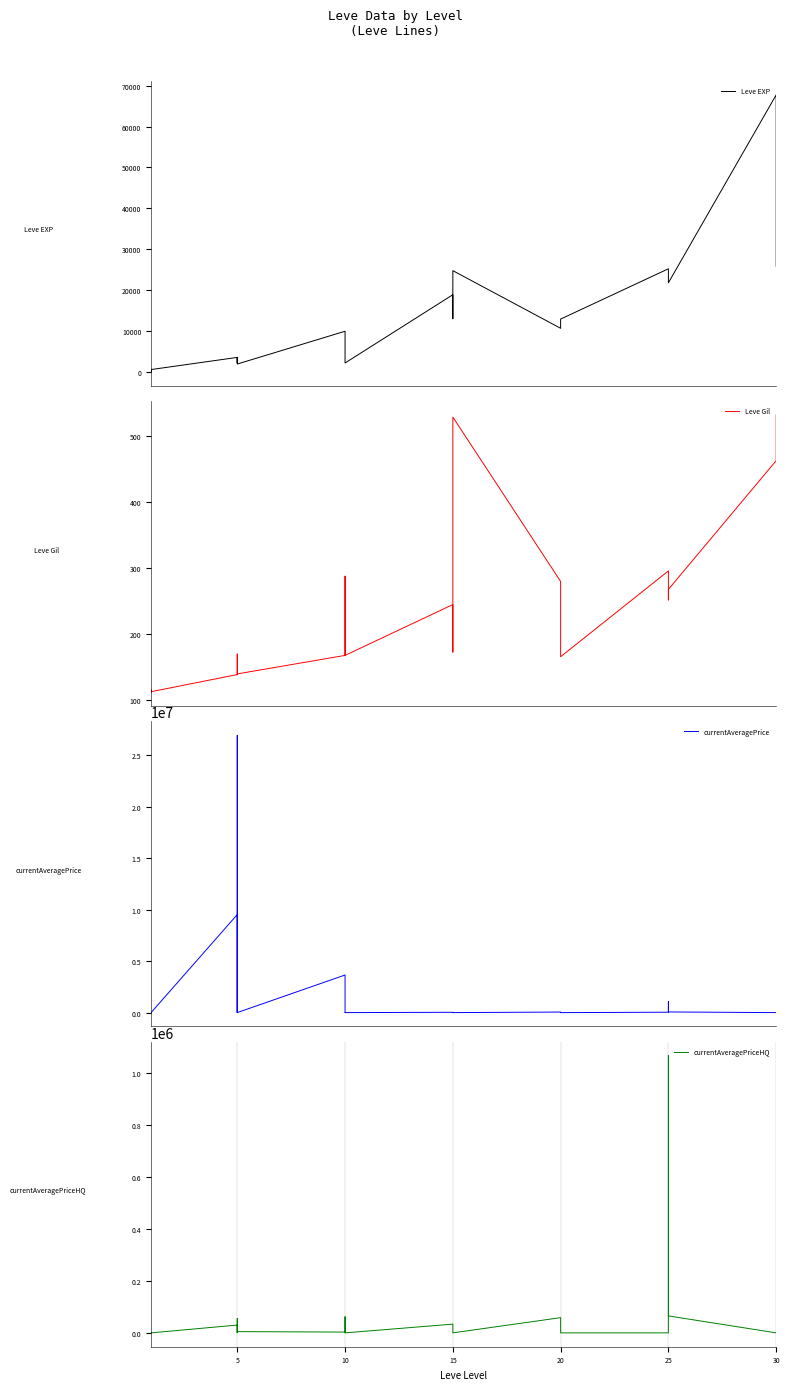

Rank the series by their maximum value, from lowest to highest.

Leve Gil, Leve EXP, currentAveragePriceHQ, currentAveragePrice